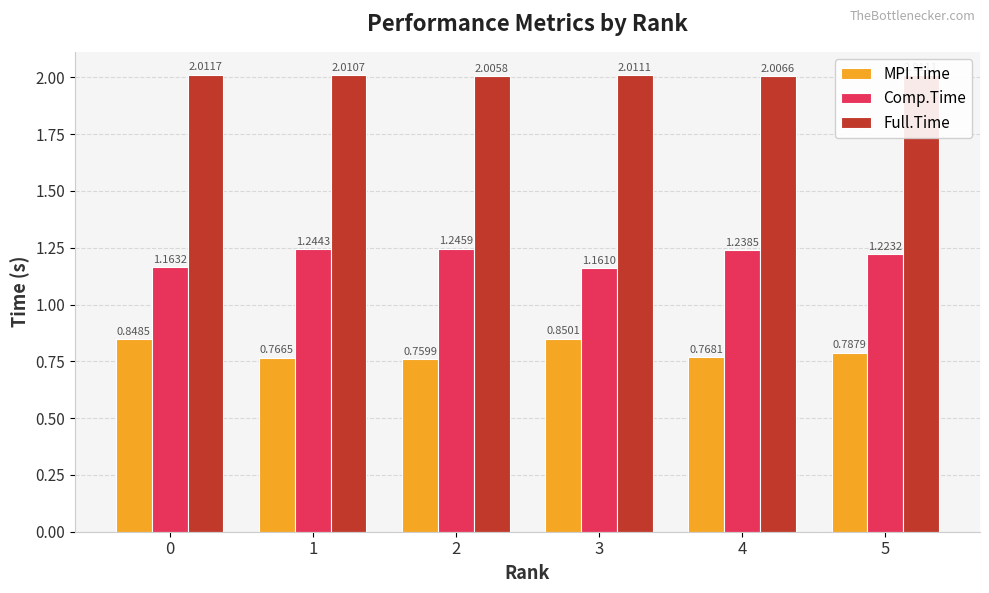

At 5, list the series in order from smallest to largest.

MPI.Time, Comp.Time, Full.Time